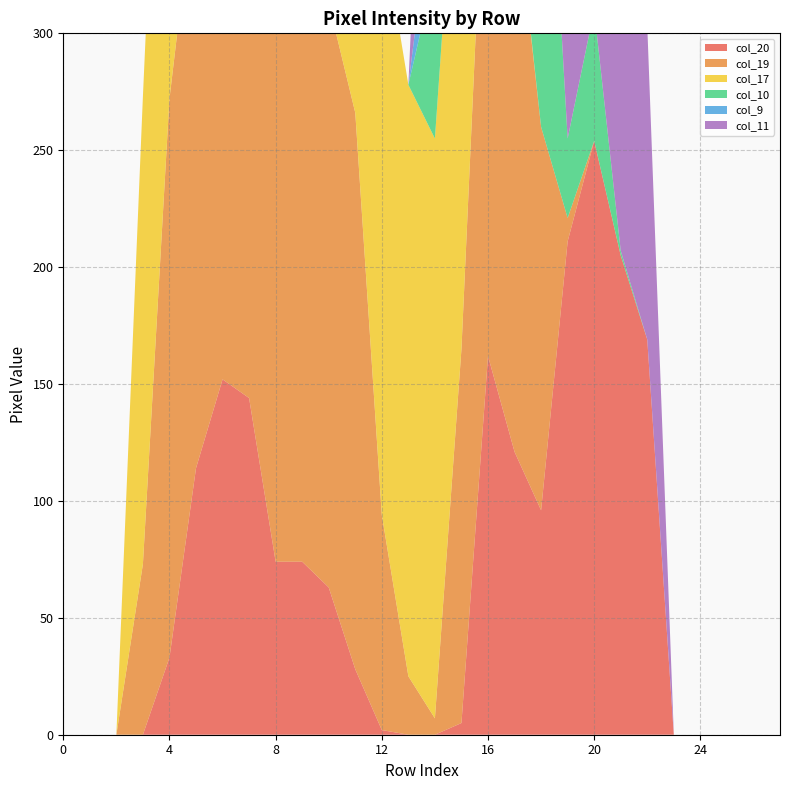

Reading right to left, list all the values displayed in this chart.

col_20: 27=0	26=0	25=0	24=0	23=0	22=169	21=205	20=254	19=211	18=96	17=121	16=162	15=5	14=0	13=0	12=2	11=28	10=63	9=74	8=74	7=144	6=152	5=114	4=33	3=0	2=0	1=0	0=0
col_19: 27=0	26=0	25=0	24=0	23=0	22=0	21=0	20=0	19=10	18=164	17=241	16=254	15=160	14=7	13=25	12=92	11=238	10=250	9=254	8=254	7=254	6=254	5=254	4=239	3=73	2=0	1=0	0=0
col_17: 27=0	26=0	25=0	24=0	23=0	22=0	21=0	20=0	19=0	18=0	17=2	16=188	15=253	14=248	13=253	12=253	11=191	10=71	9=16	8=16	7=5	6=8	5=202	4=253	3=200	2=0	1=0	0=0
col_10: 27=0	26=0	25=0	24=0	23=0	22=0	21=2	20=56	19=34	18=194	17=188	16=35	15=5	14=72	13=0	12=0	11=0	10=0	9=0	8=0	7=10	6=15	5=0	4=0	3=0	2=0	1=0	0=0
col_9: 27=0	26=0	25=0	24=0	23=0	22=0	21=0	20=0	19=0	18=0	17=0	16=0	15=36	14=42	13=0	12=0	11=0	10=0	9=0	8=0	7=0	6=0	5=0	4=0	3=0	2=0	1=0	0=0
col_11: 27=0	26=0	25=0	24=0	23=0	22=134	21=174	20=254	19=236	18=253	17=254	16=224	15=162	14=160	13=0	12=0	11=0	10=0	9=0	8=0	7=113	6=217	5=48	4=0	3=0	2=0	1=0	0=0